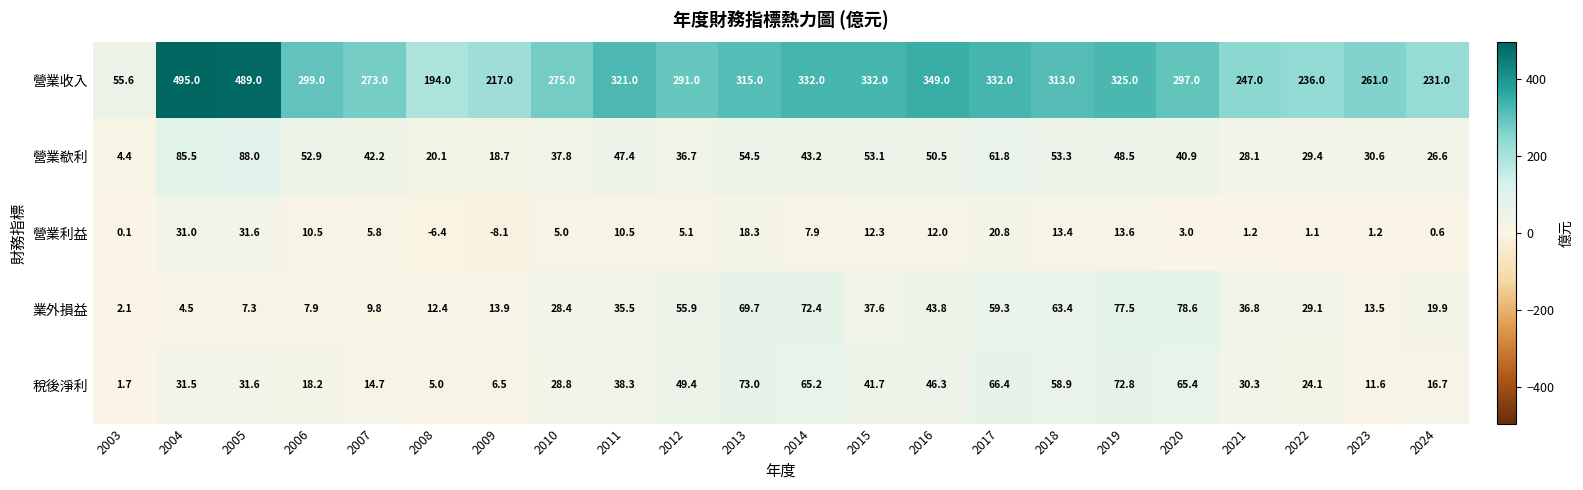

Where is 稅後淨利 nearest to the value 37?

2011